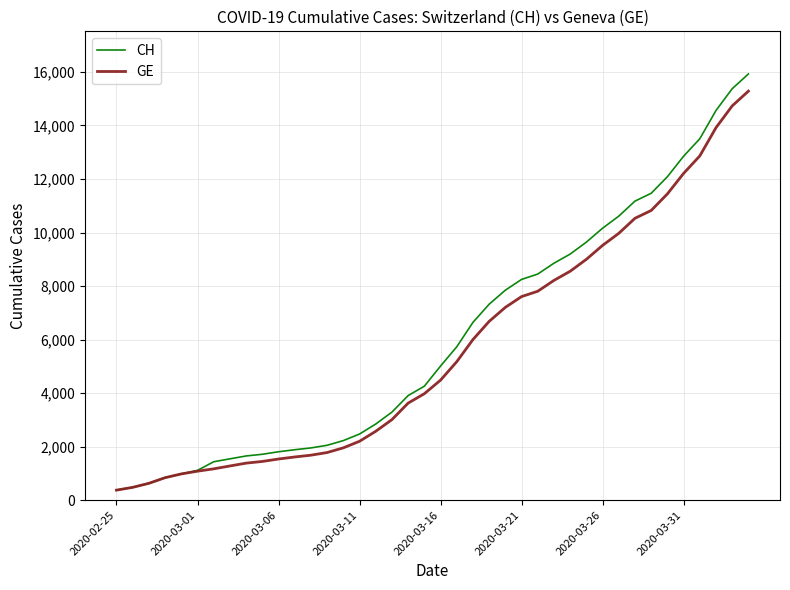

What is the difference between the second highest and minimum values in the CH series?

15000